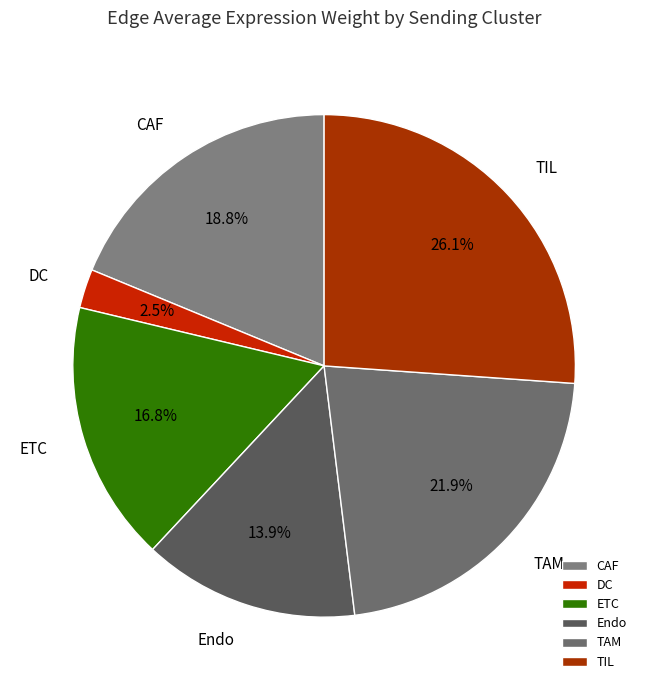

Count the number of slices in the pie.

6